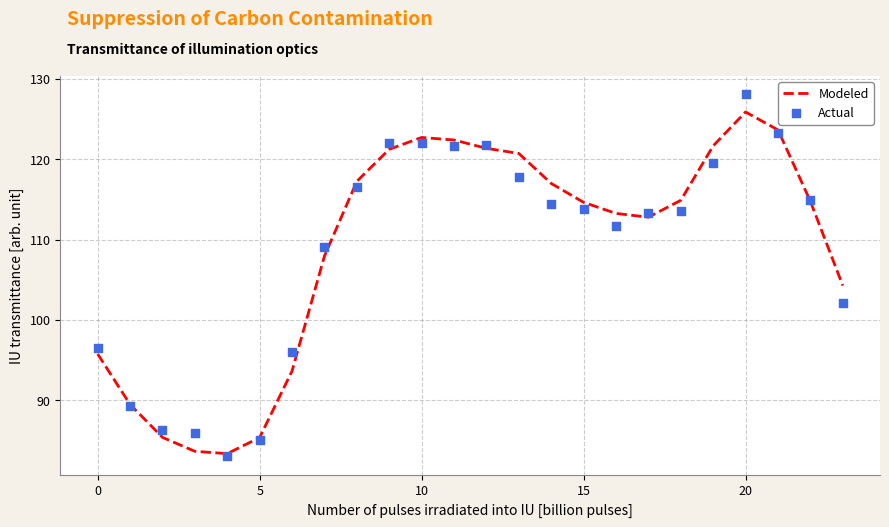

Which series has the largest total across all categories?

Modeled